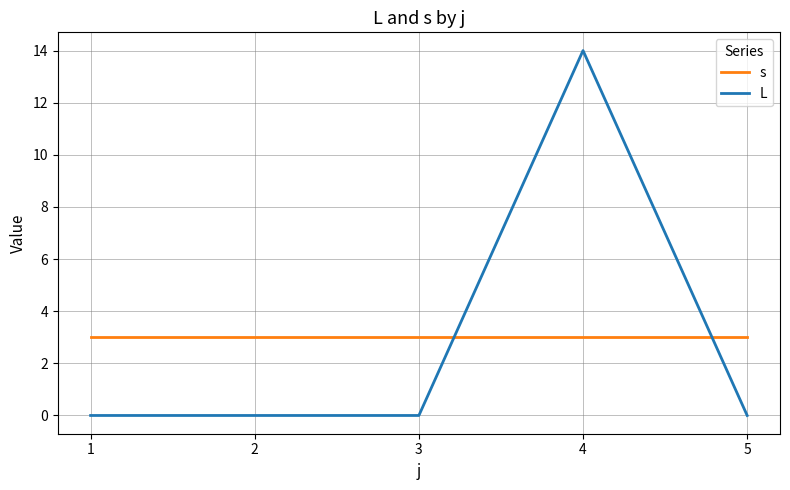

Which series changed the most between 1 and 4?

L